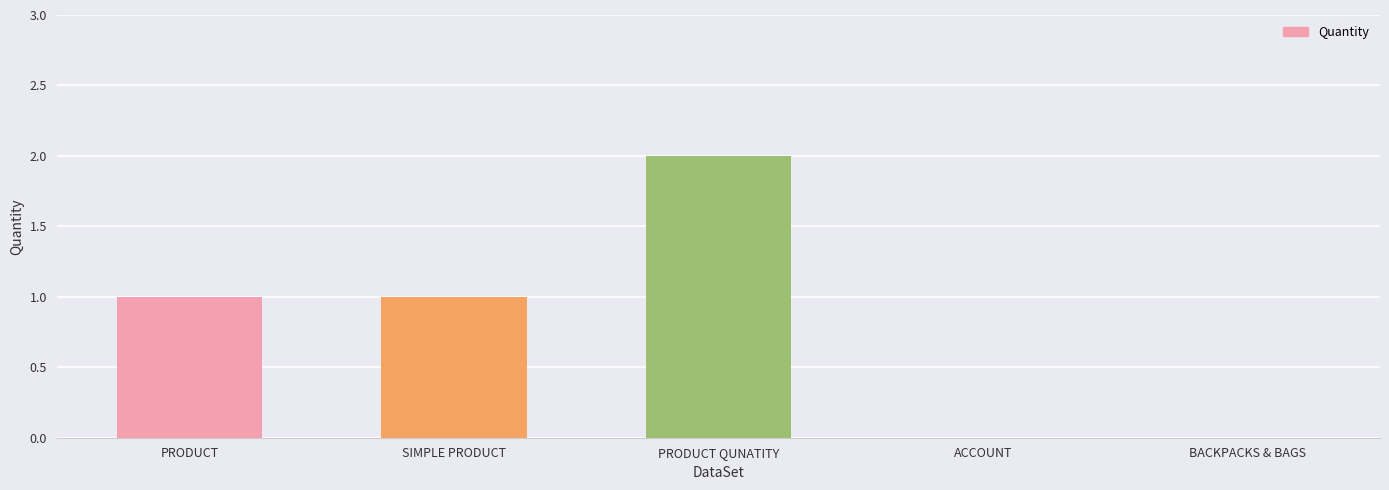

The value at BACKPACKS & BAGS is 0. True or false?

True